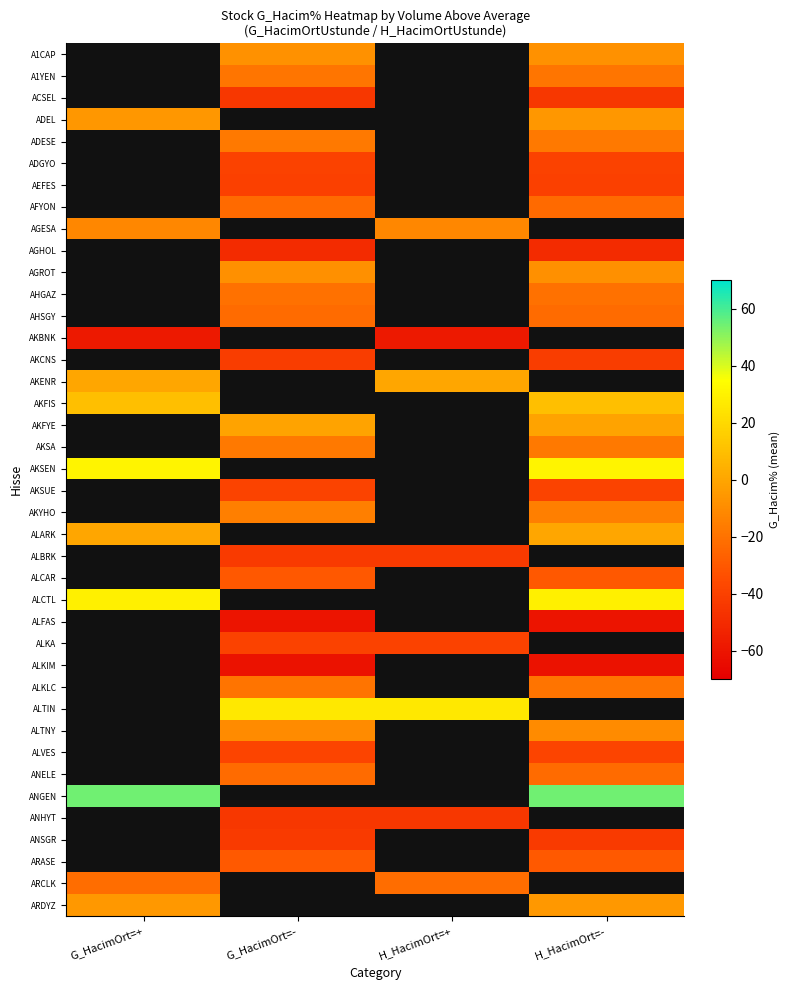

Is it true that ANGEN equals 91.7 at H_HacimOrt=-?

False